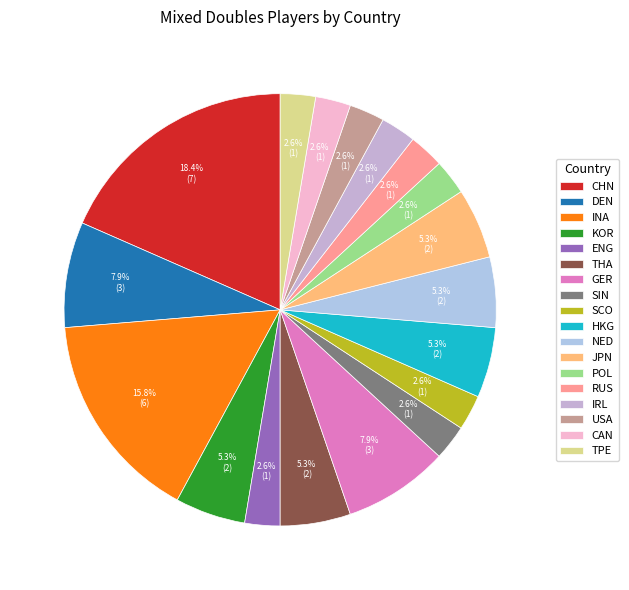

Which category has the biggest portion of the pie?

CHN